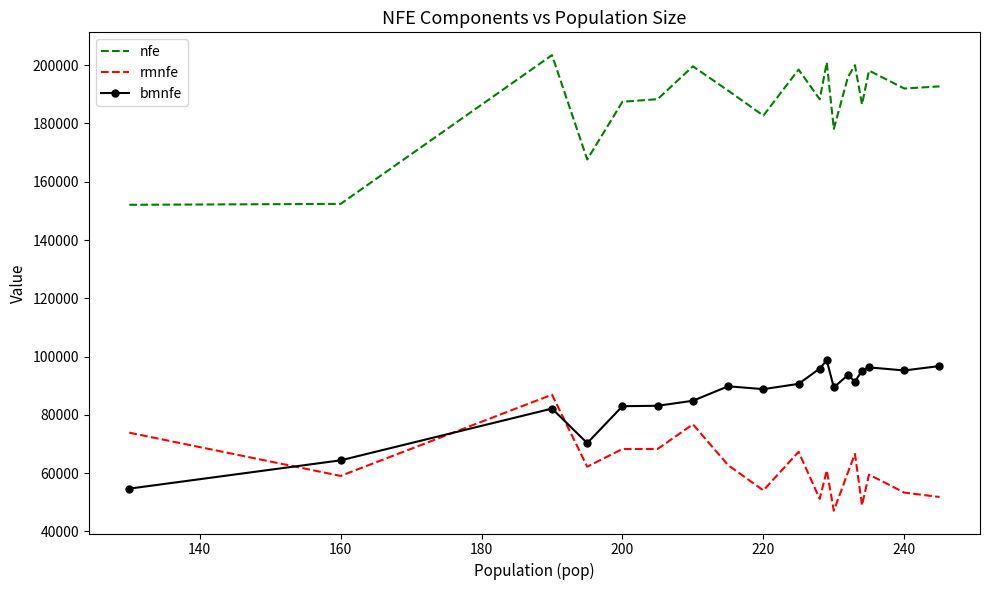

After their last crossing, which series has the higher values: rmnfe or bmnfe?

bmnfe